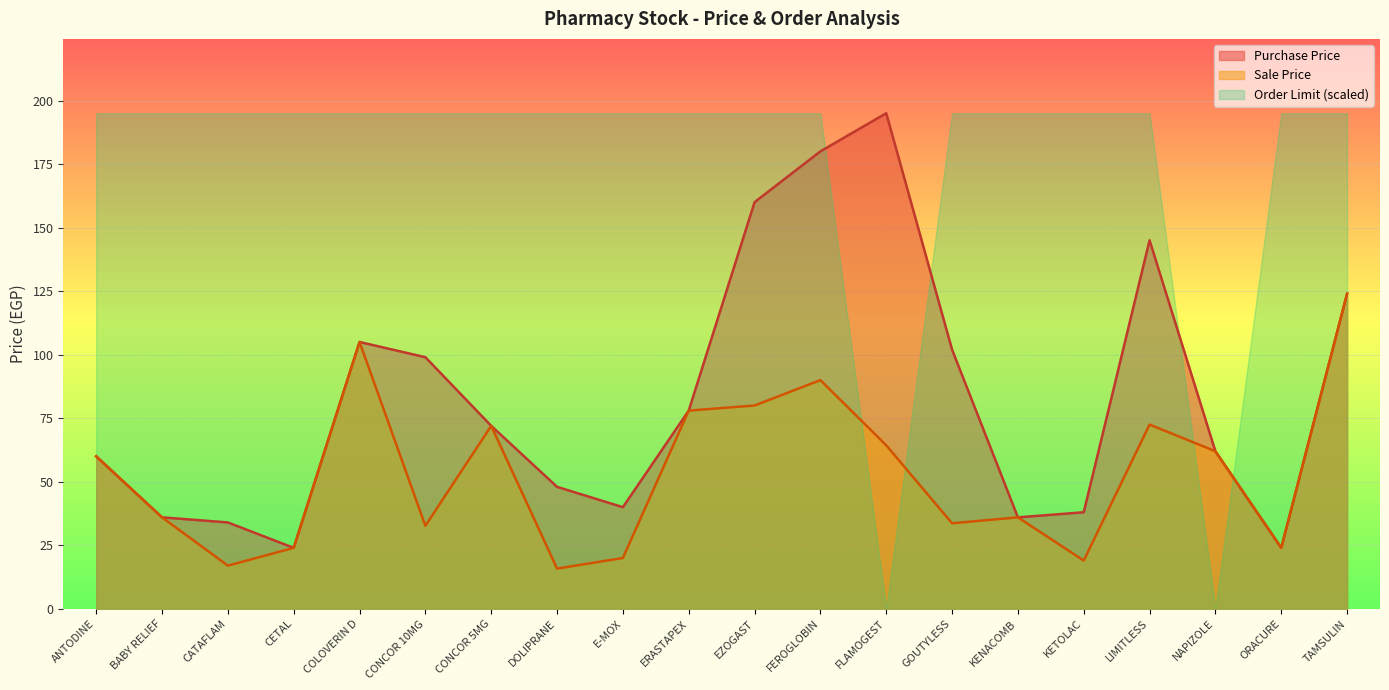

Rank the series at CATAFLAM from lowest to highest value.

Sale Price, Purchase Price, Order Limit (scaled)